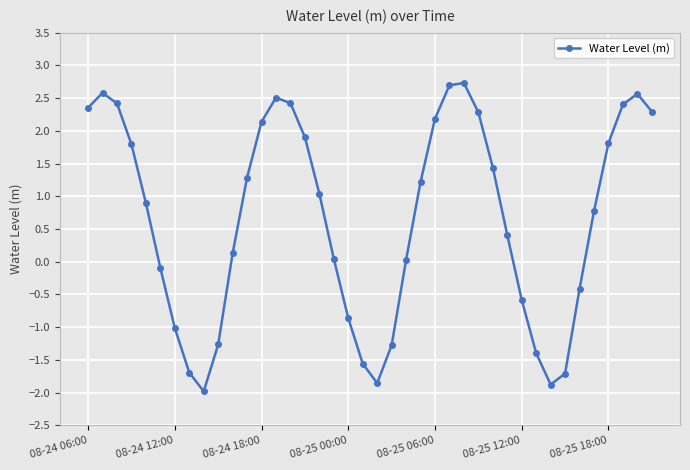

Count the number of categories in the chart.

40